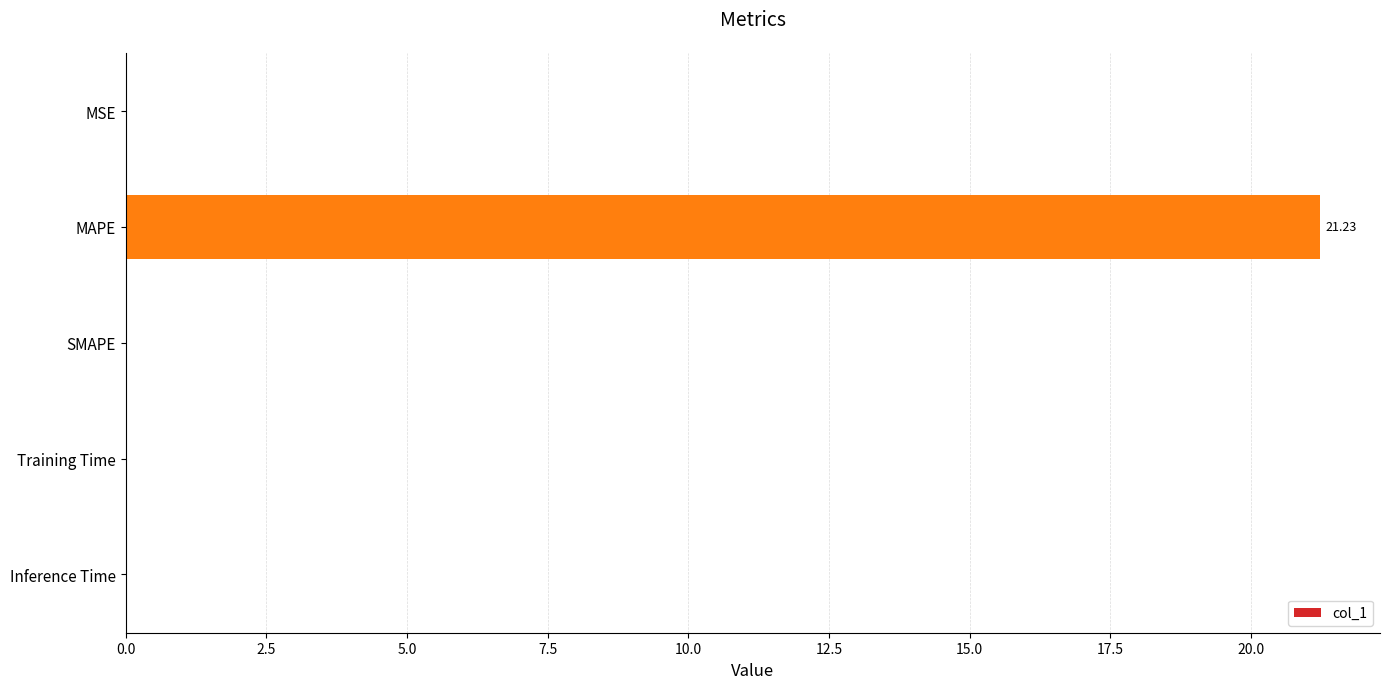

Which has a higher value, MAPE or Inference Time?

MAPE